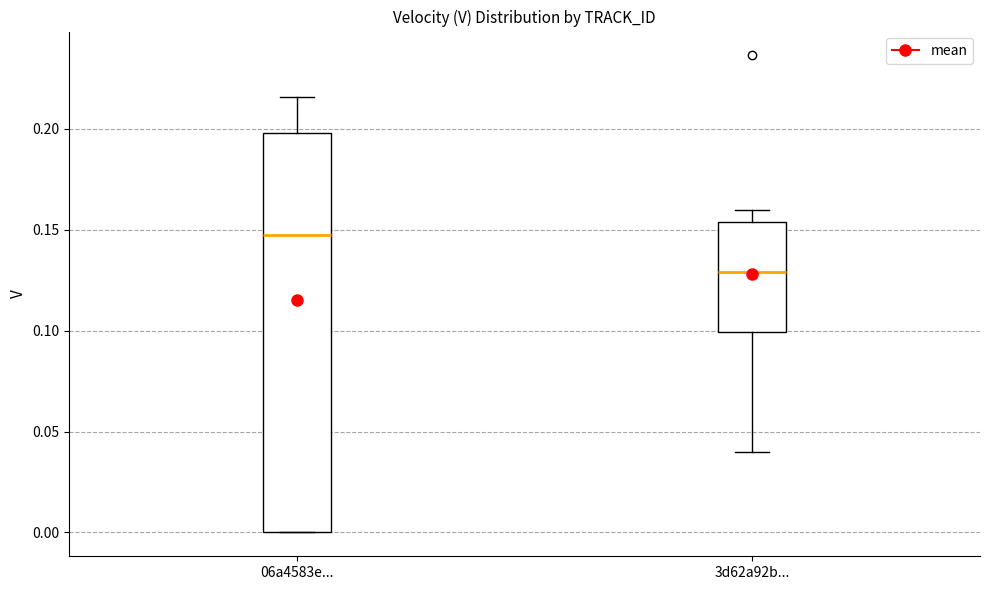

Reading left to right, transcribe this box plot: for each box, give where its median line is, the range the box spans, and where its two whiskers end, as read against the y-axis. The values are not printed on the chart, so give them approximately, as read against the axis.

06a4583e...: median 0.150, box 0.000 to 0.200, whiskers 0.000 to 0.215
3d62a92b...: median 0.130, box 0.100 to 0.155, whiskers 0.040 to 0.160